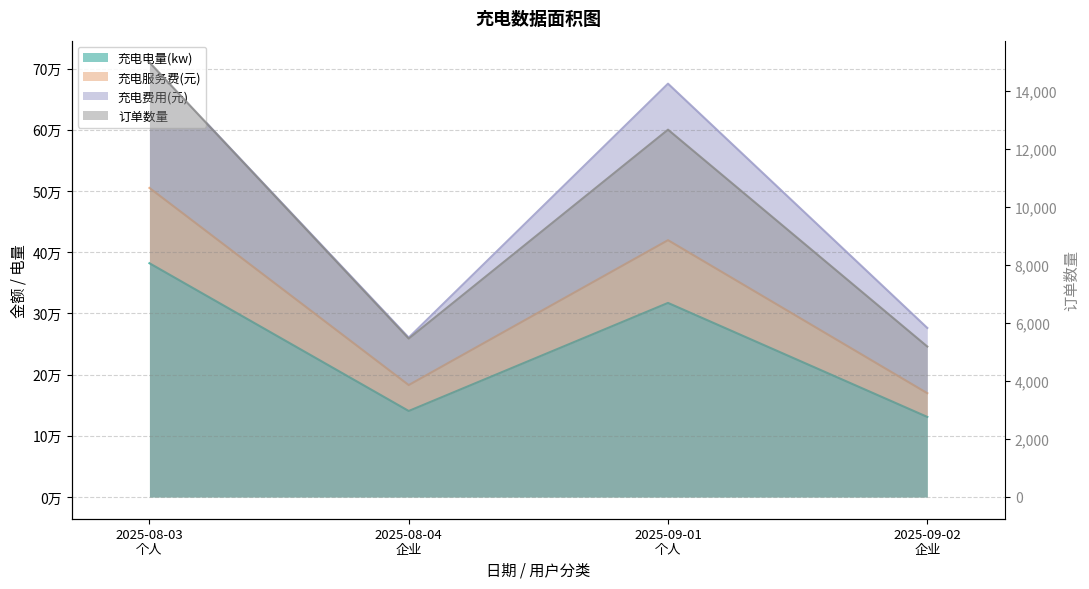

The value of 充电服务费(元) at 2025-08-04
企业 is 307583.0. True or false?

False